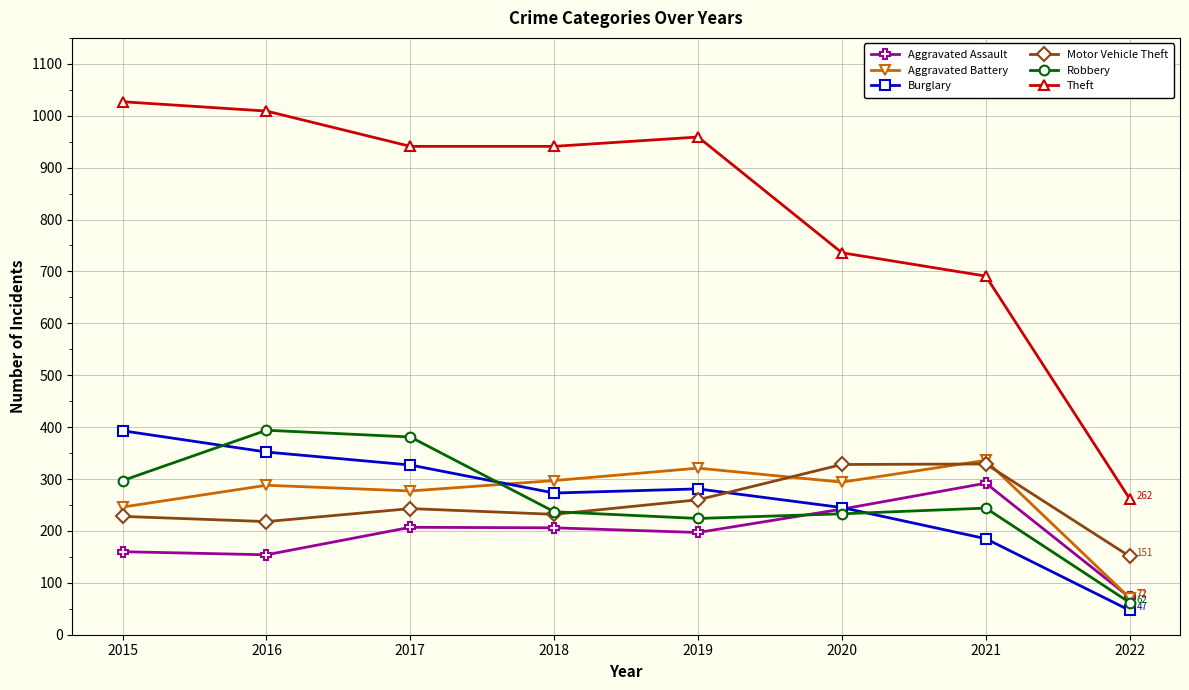

How many interior local peaks does the Aggravated Battery series have?

3